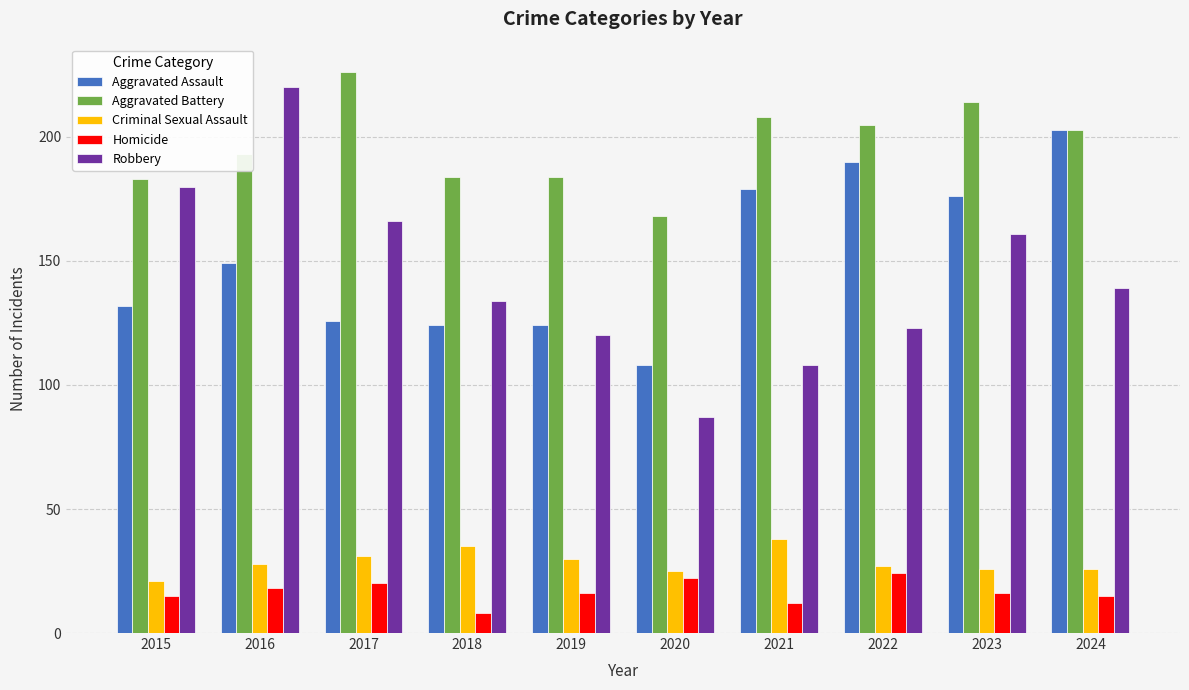

What is the value of the Homicide bar at the 4th from the left?

8